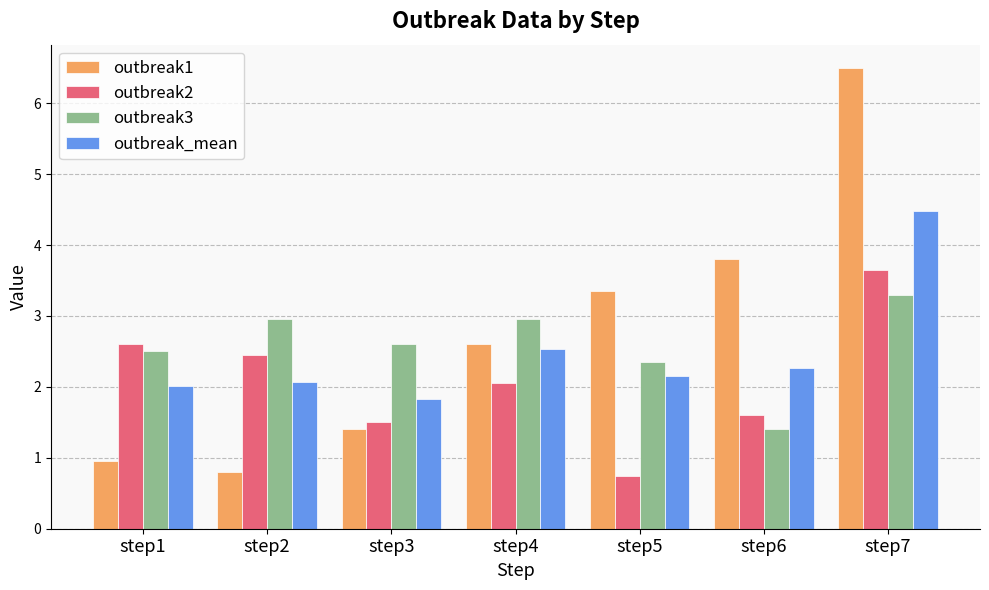

What is the sum of all outbreak_mean values?

17.4